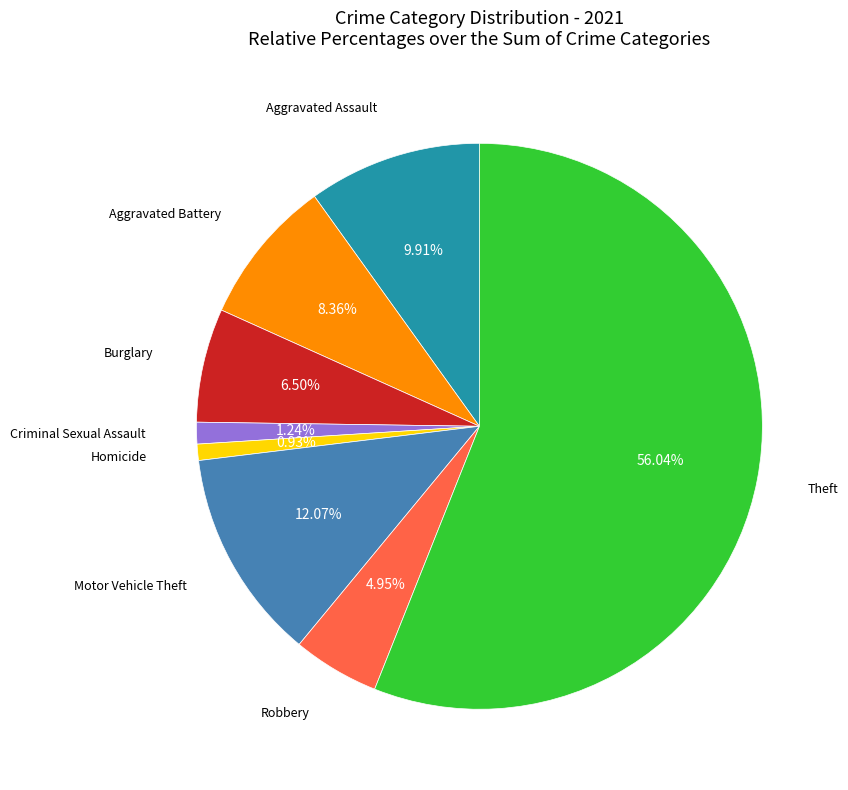

Is there a majority slice in this chart?

Yes